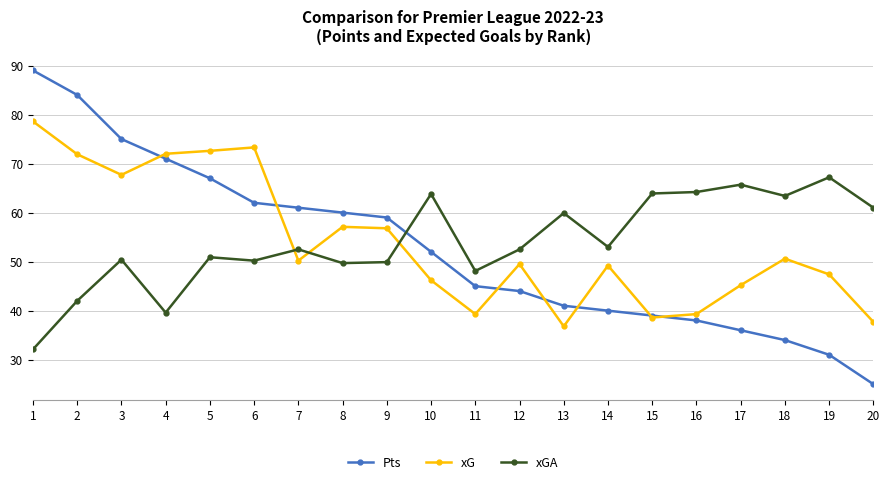

Count the number of data series in this chart.

3